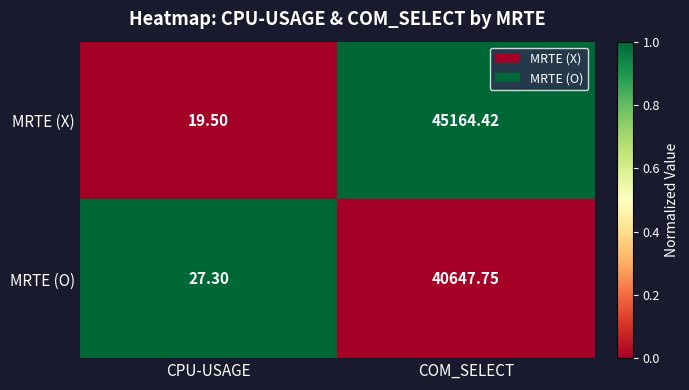

What is the total value across all series at CPU-USAGE?

46.8